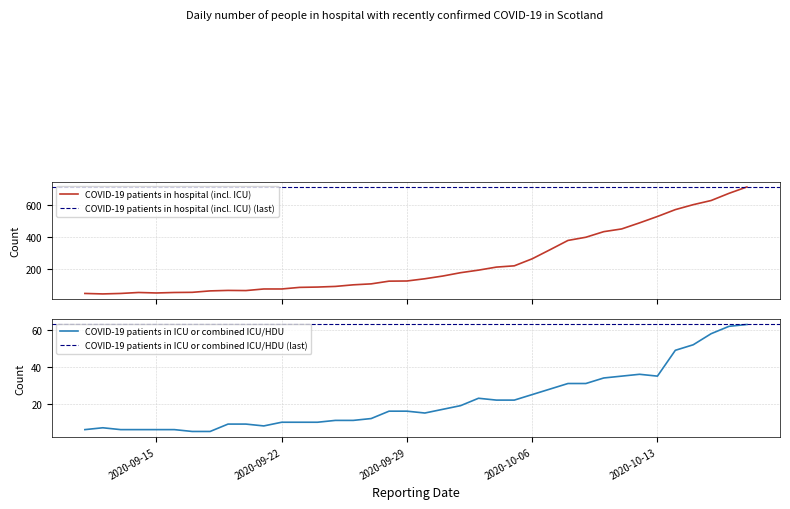

What are all the series names shown in the legend?

COVID-19 patients in hospital (incl. ICU), COVID-19 patients in ICU or combined ICU/HDU